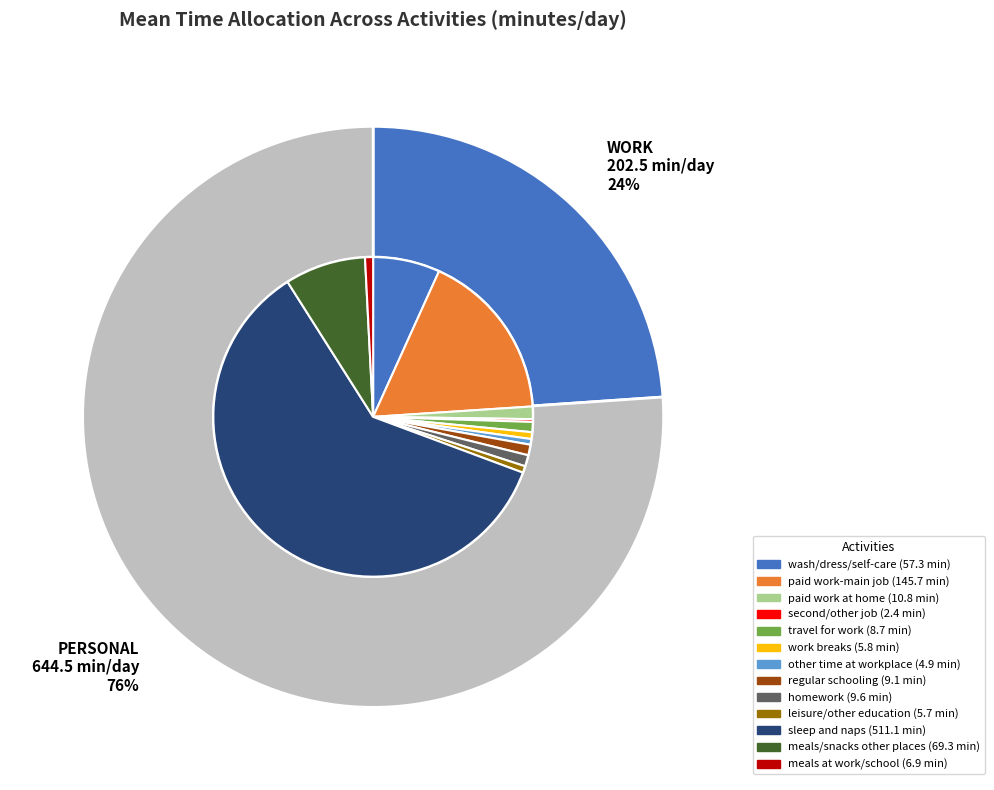

Is the sum of sleep and naps and meals at work/school greater than half?

Yes